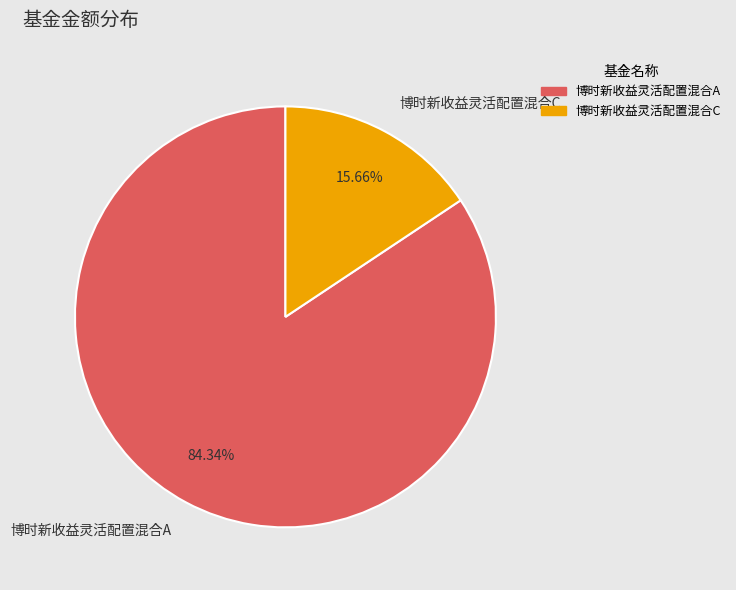

What is the largest slice in the pie chart?

博时新收益灵活配置混合A